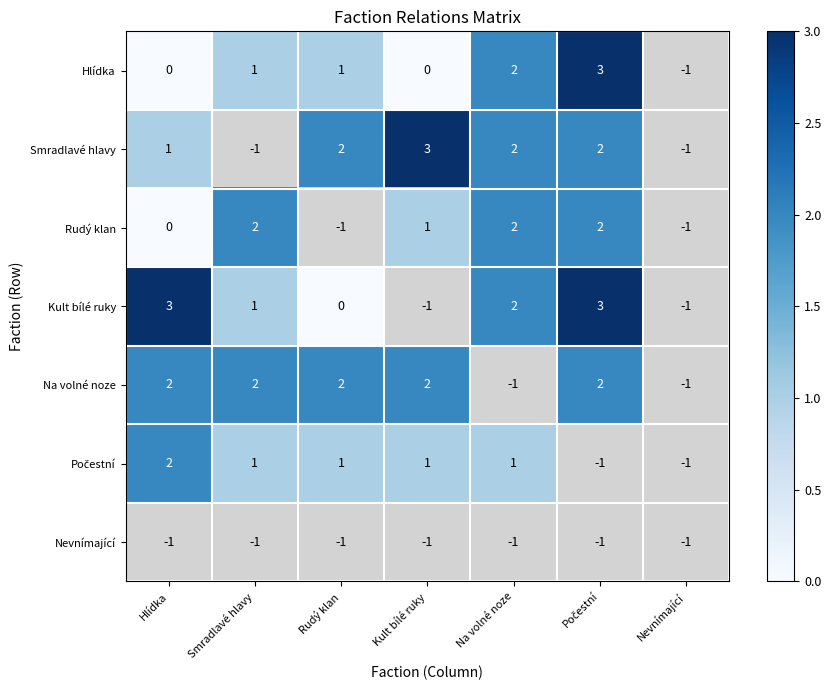

Is it true that Smradlavé hlavy equals 4 at Kult bílé ruky?

False